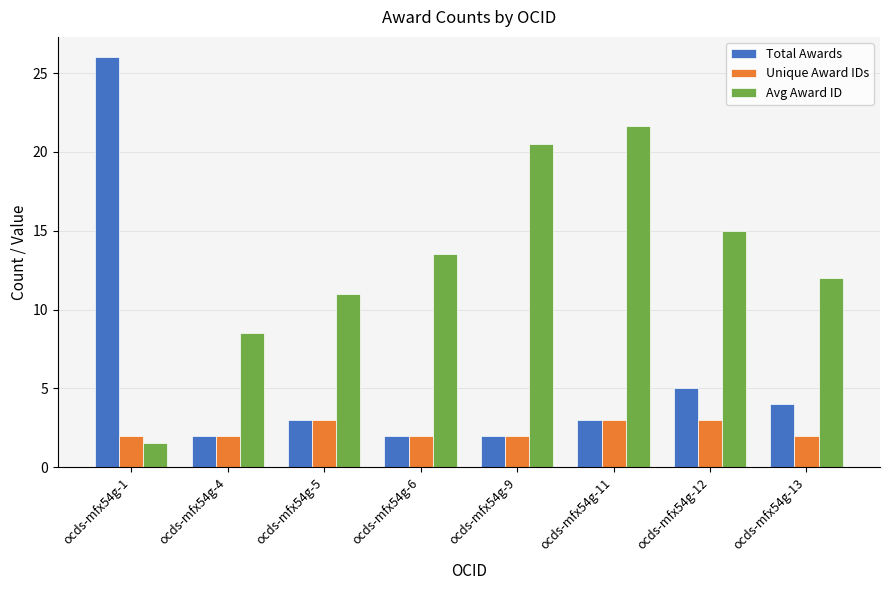

Reading left to right, what are all the values shown in this chart?

Total Awards: 26.0	2.0	3.0	2.0	2.0	3.0	5.0	4.0
Unique Award IDs: 2.0	2.0	3.0	2.0	2.0	3.0	3.0	2.0
Avg Award ID: 1.5	8.5	11.0	13.5	20.5	21.7	15.0	12.0